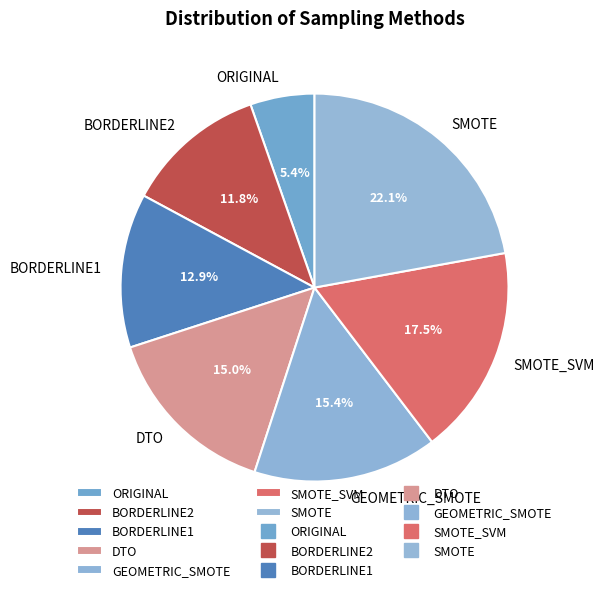

Which has a higher value, SMOTE or ORIGINAL?

SMOTE